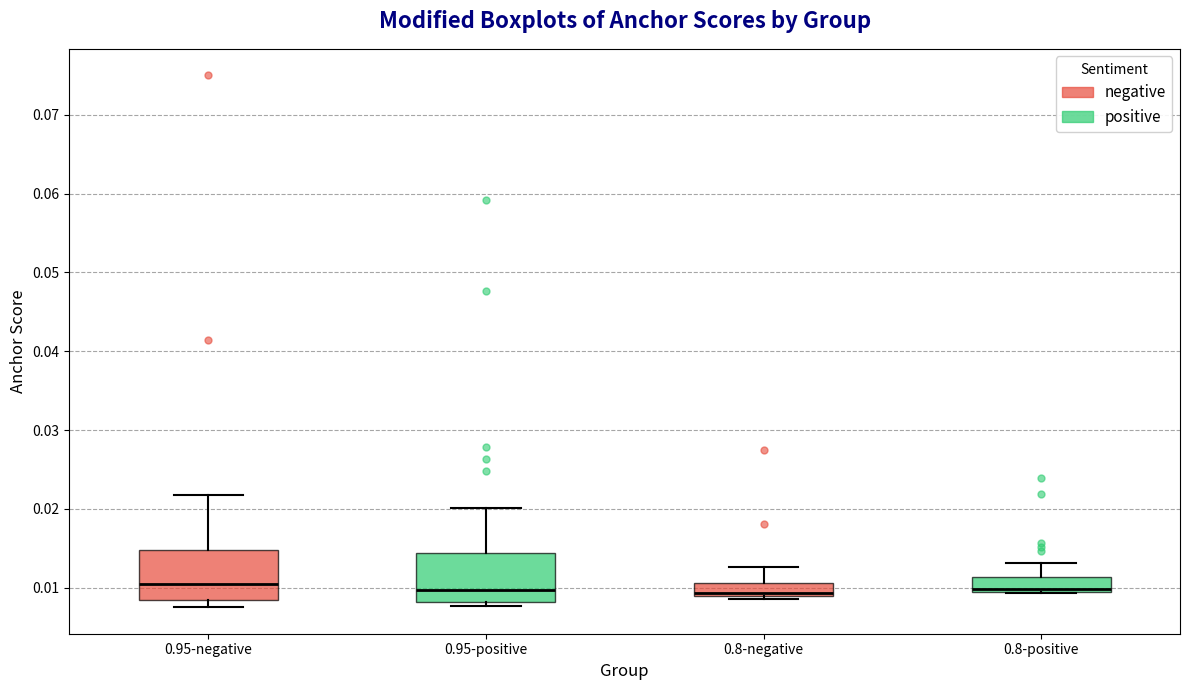

Reading left to right, read every box against the y-axis: the position of its median line, the range the box covers, and the ends of its whiskers. The values are not printed on the chart, so give them approximately, as read against the axis.

0.95-negative: median 0.010, box 0.008 to 0.015, whiskers 0.008 (just below the box's lower edge) to 0.022
0.95-positive: median 0.010, box 0.008 to 0.014, whiskers 0.008 (just below the box's lower edge) to 0.020
0.8-negative: median 0.009 (just above the box's lower edge), box 0.009 to 0.011, whiskers 0.009 (just below the box's lower edge) to 0.013
0.8-positive: median 0.010, box 0.009 to 0.011, whiskers 0.009 to 0.013